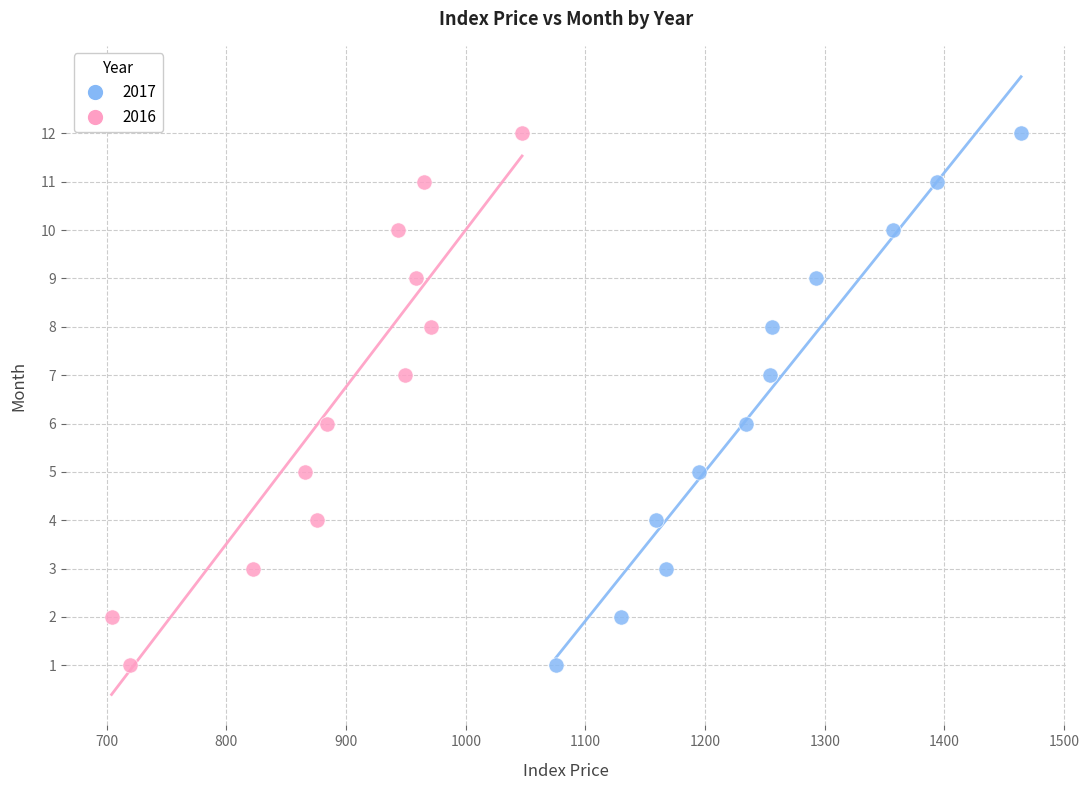

What are all the series names shown in the legend?

2017, 2016